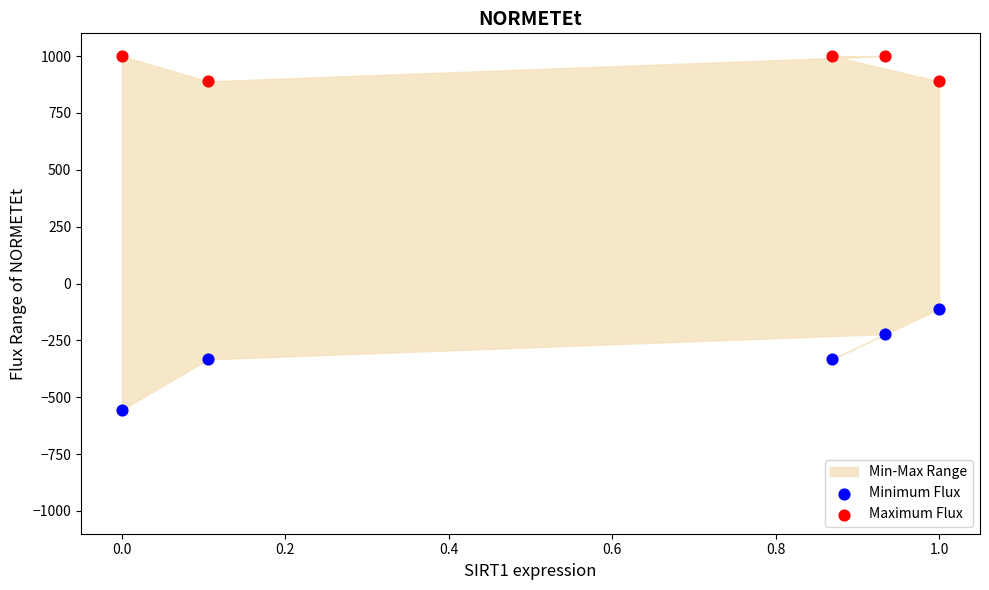

Across all data points, what is the range of Y values (max minus min)?

1555.6